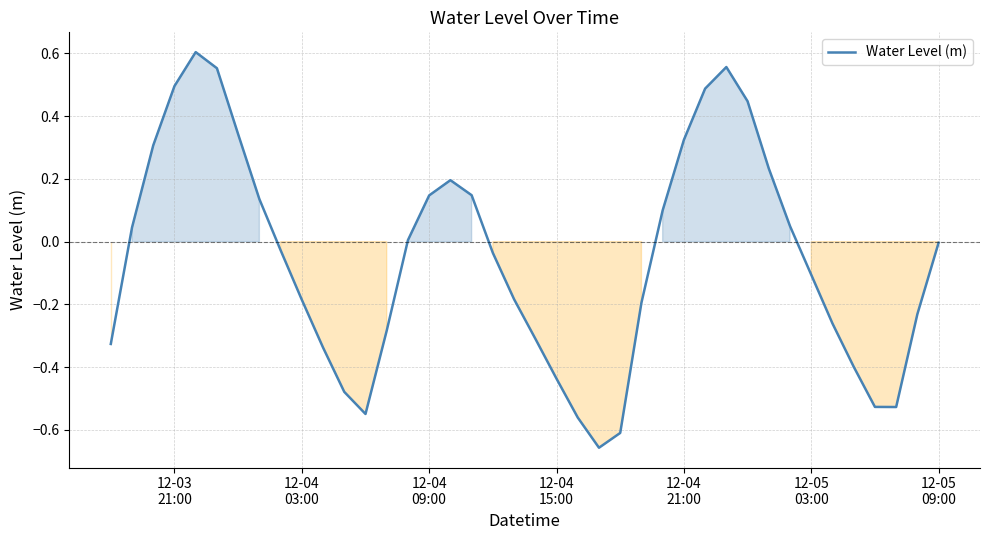

What is the difference between the maximum and minimum values?

1.3